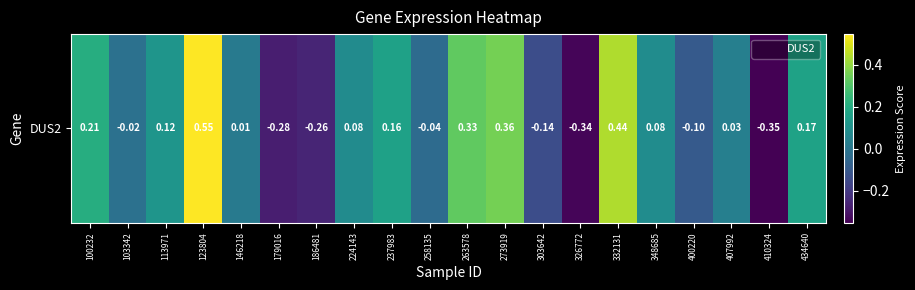

Reading right to left, list all the values displayed in this chart.

434640=0.2	410324=-0.4	407992=0.0	400220=-0.1	348685=0.1	332131=0.4	326772=-0.3	303642=-0.1	273919=0.4	263578=0.3	258135=-0.0	237983=0.2	224143=0.1	186481=-0.3	179016=-0.3	146218=0.0	123804=0.5	113971=0.1	103342=-0.0	100232=0.2